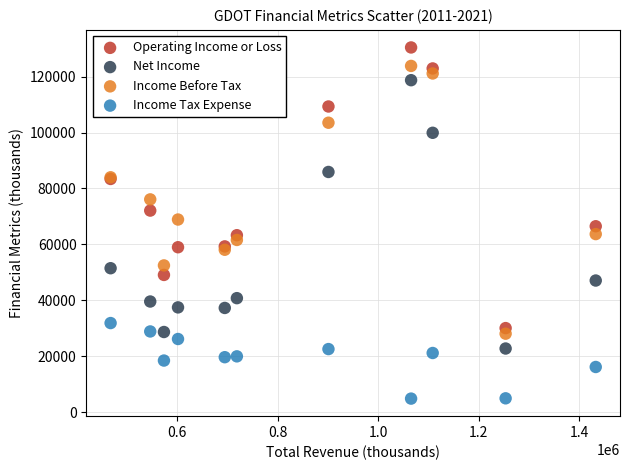

Which series has the widest spread of Y values?

Operating Income or Loss